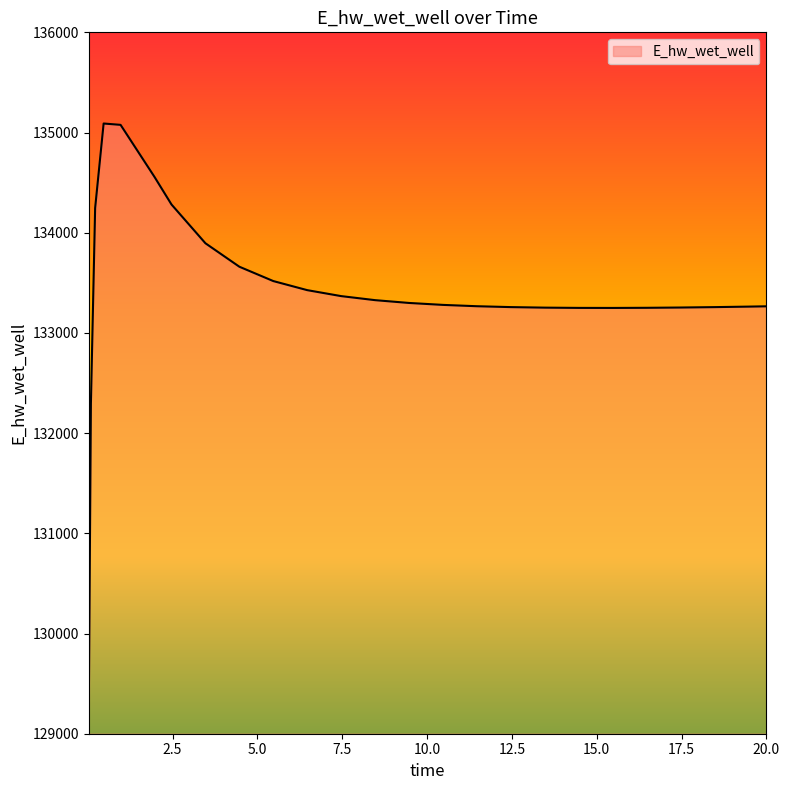

What is the maximum value shown in the chart?

135090.0